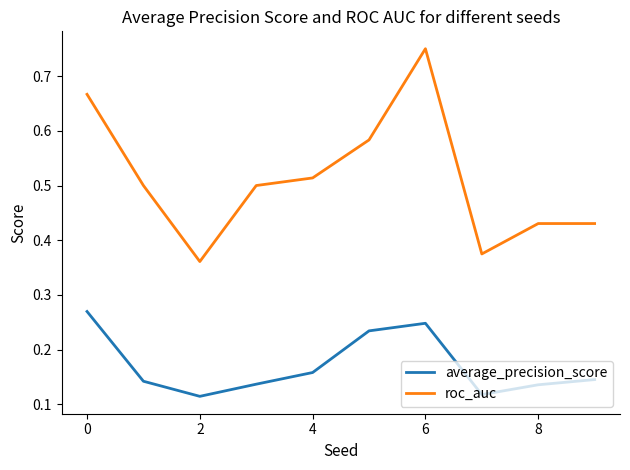

True or false: roc_auc and average_precision_score cross at least once.

False